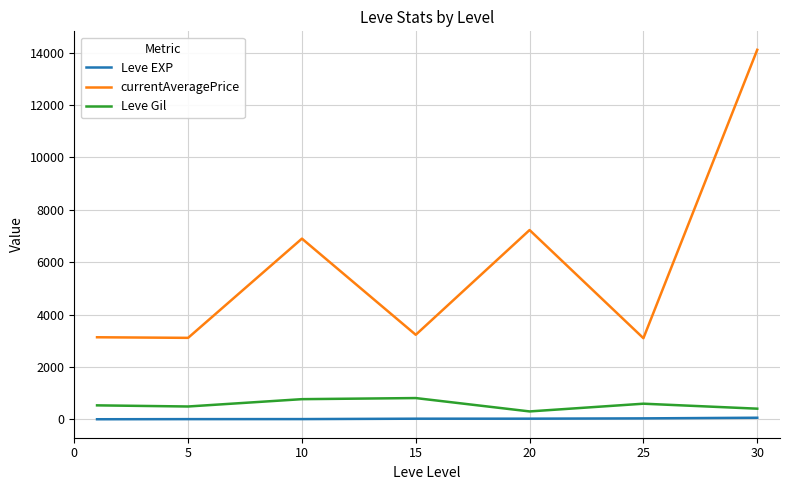

Which series has the widest spread of values?

currentAveragePrice